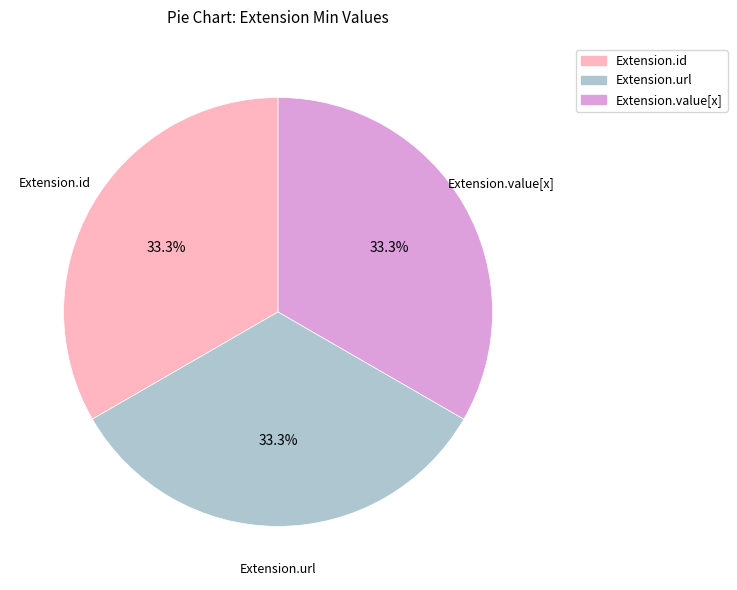

What is the ratio of the value at Extension.url to the value at Extension.id?

1.0